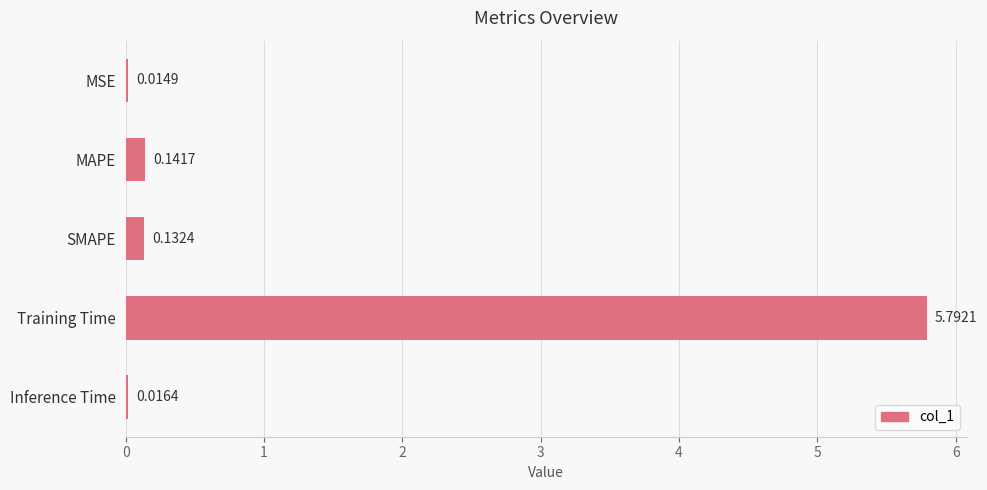

What is the sum of all values?

6.1